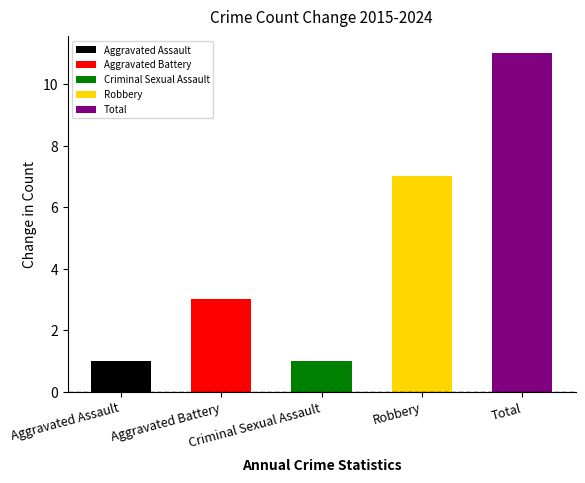

What position from the left is Criminal Sexual Assault?

3